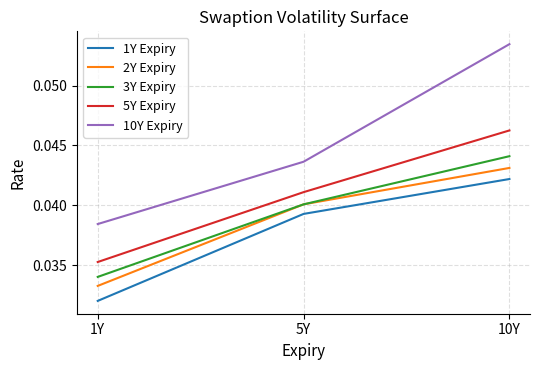

Which series changed the most between 5Y and 10Y?

10Y Expiry